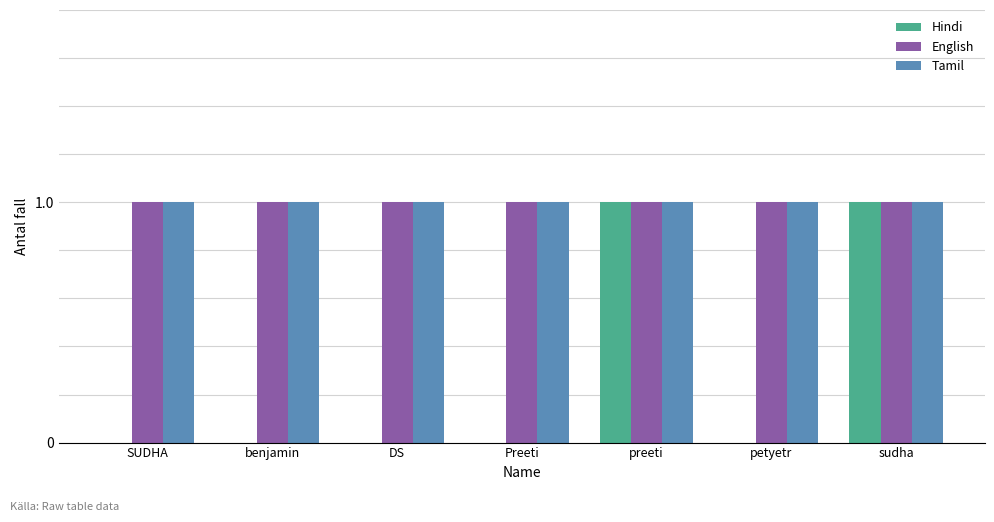

True or false: Tamil has a value of 1 at SUDHA.

True